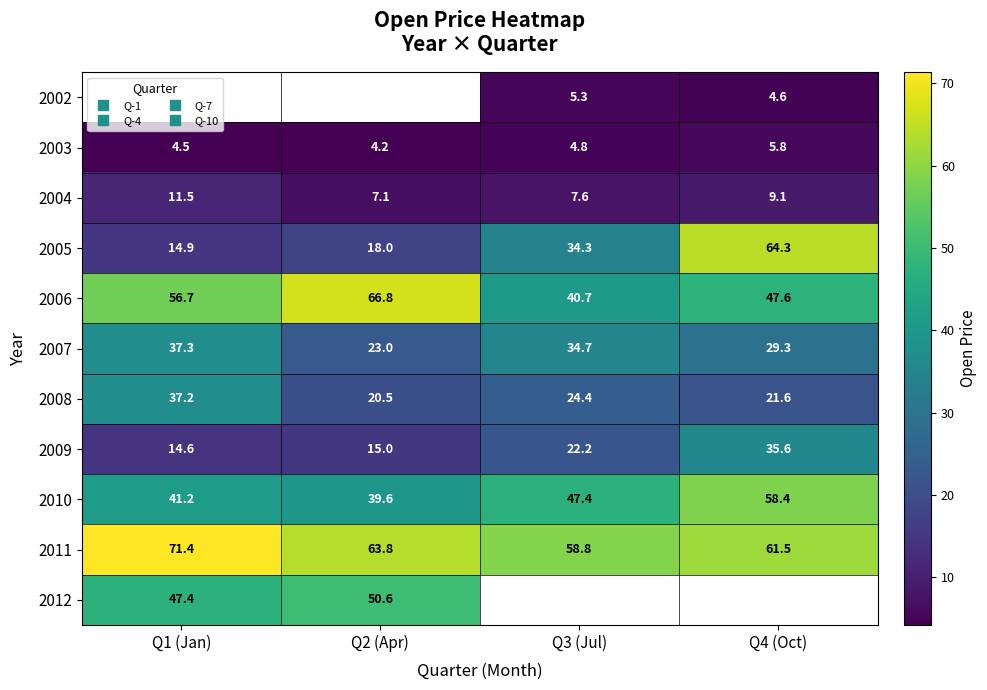

True or false: 2006 has a value of 56.7 at Q1 (Jan).

True